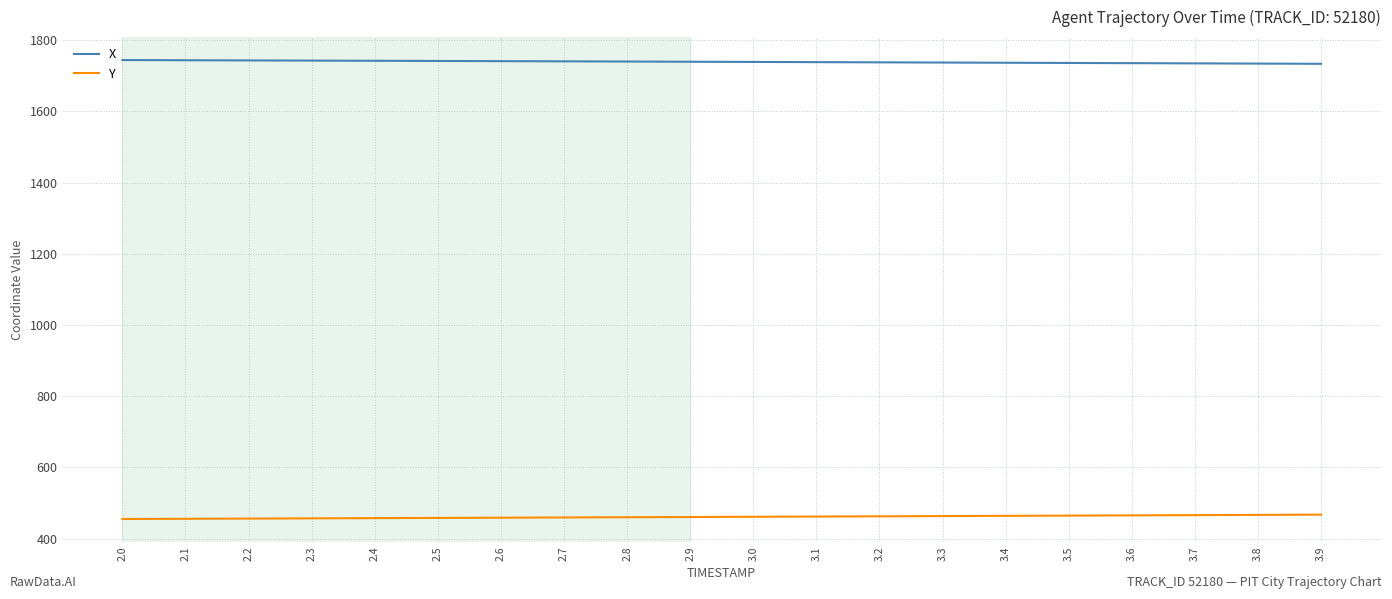

What is the difference between the Y values at 2.4 and 3.3?

5.8